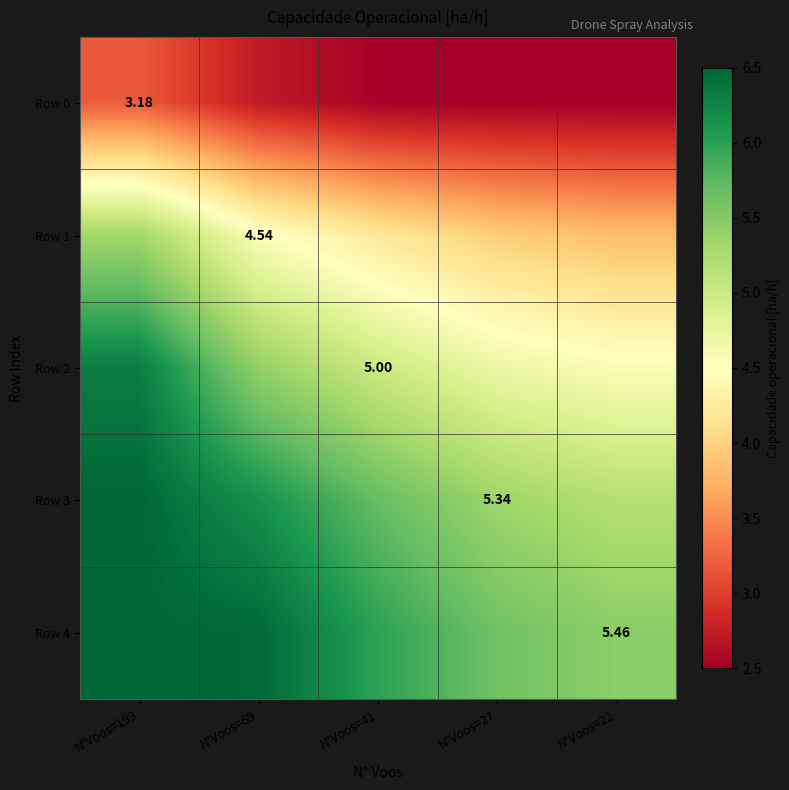

At which category is the sum across all series the highest?

N°Voos=193